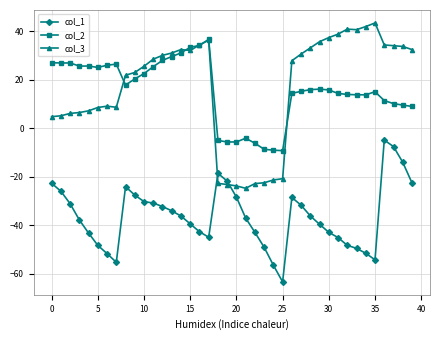

What is the minimum value for col_1?

-63.4